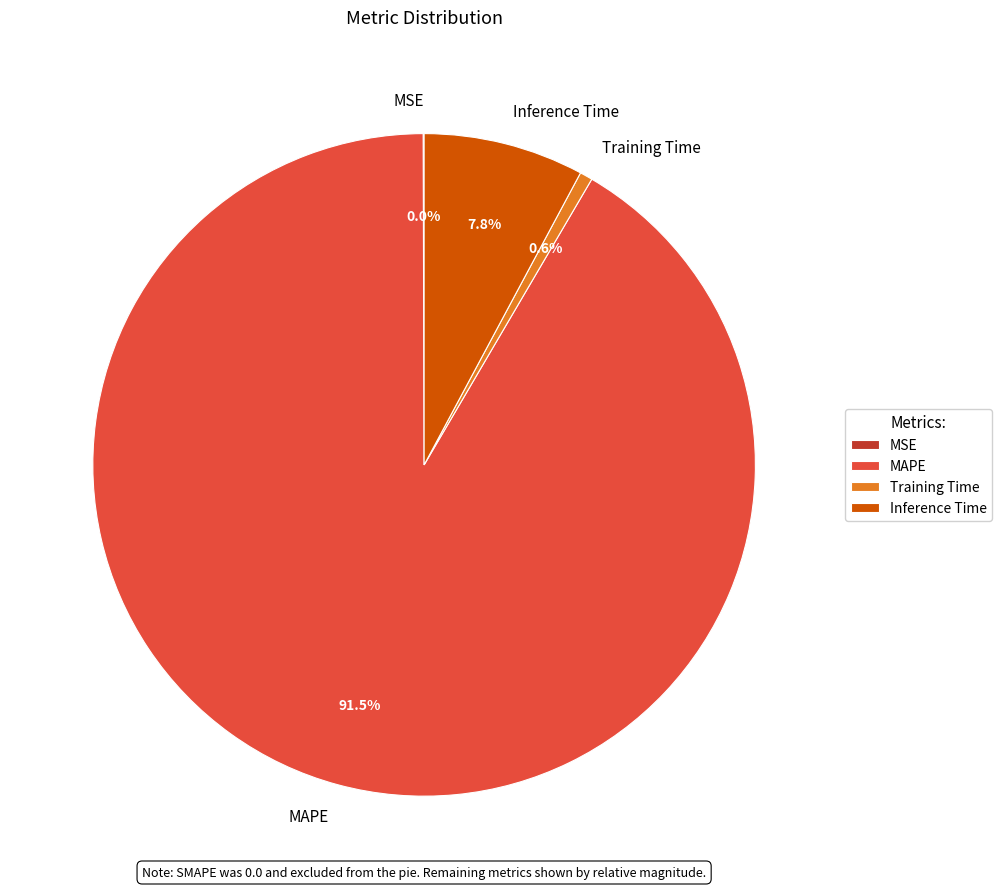

What percentage is the Training Time slice, to the nearest percent?

1%